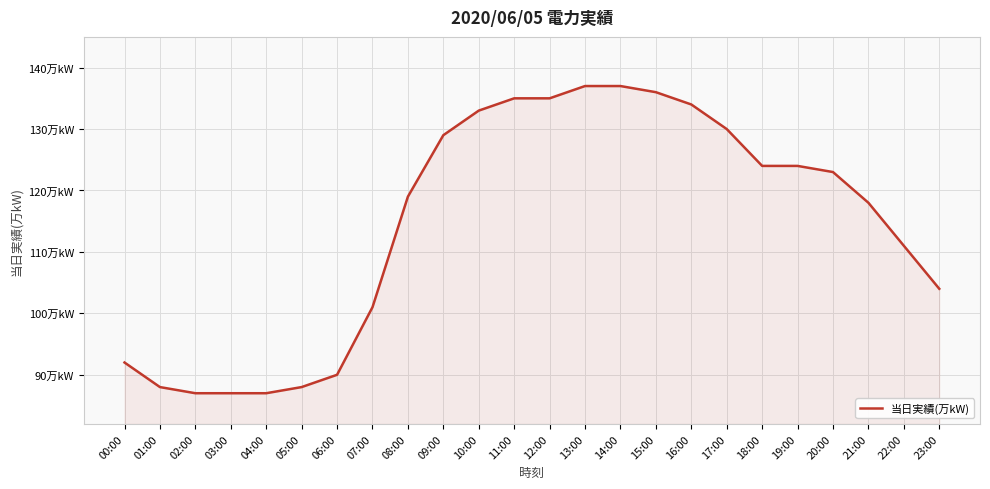

Between 21:00 and 02:00, which is larger?

21:00